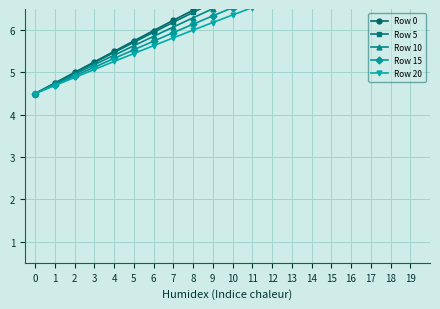

How many series are shown in this chart?

5